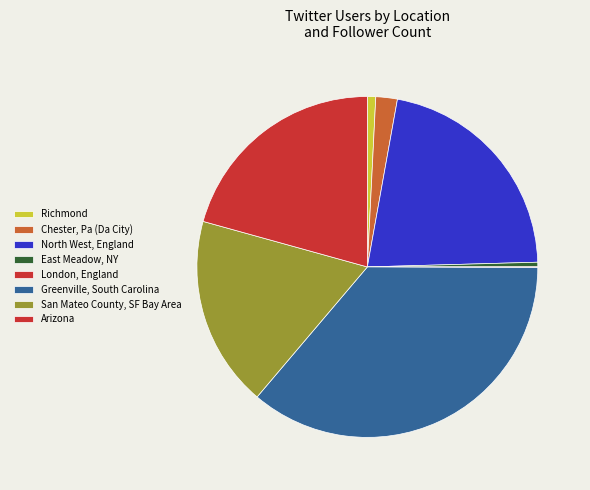

How much of the chart is everything except London, England?

99.9%